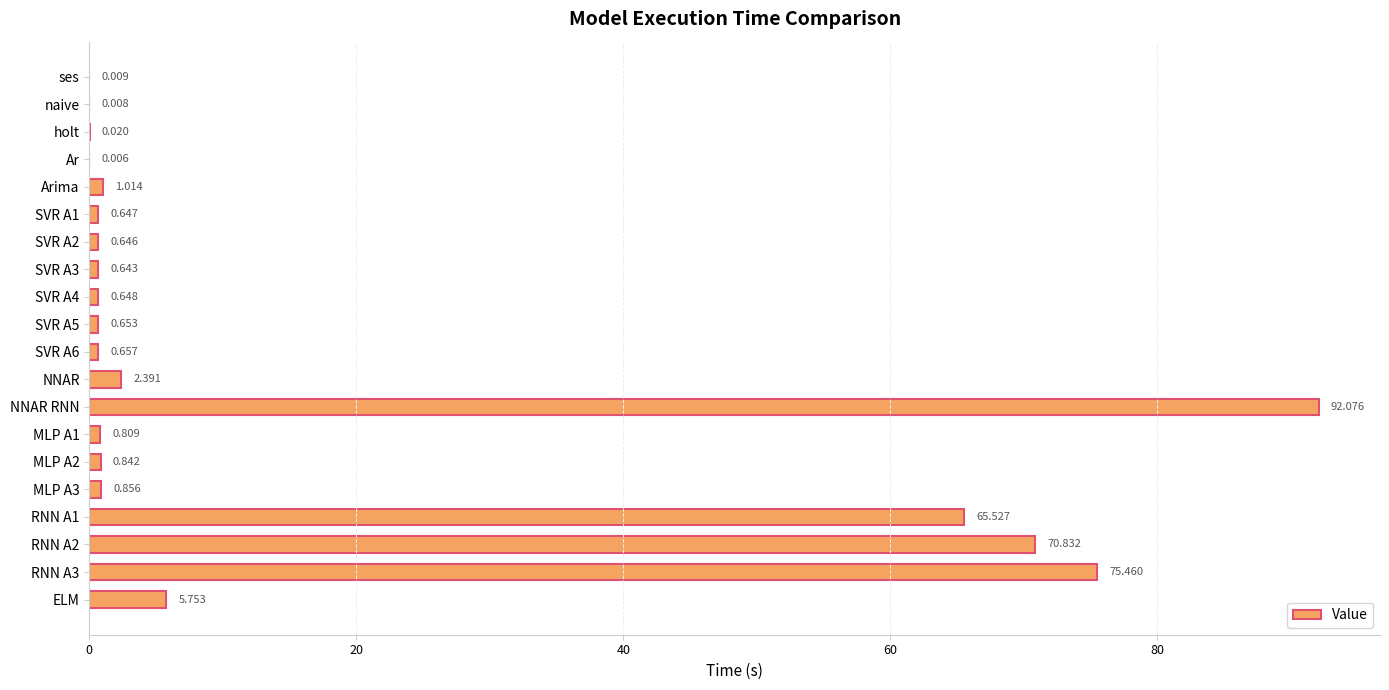

How many data points does each series have?

20